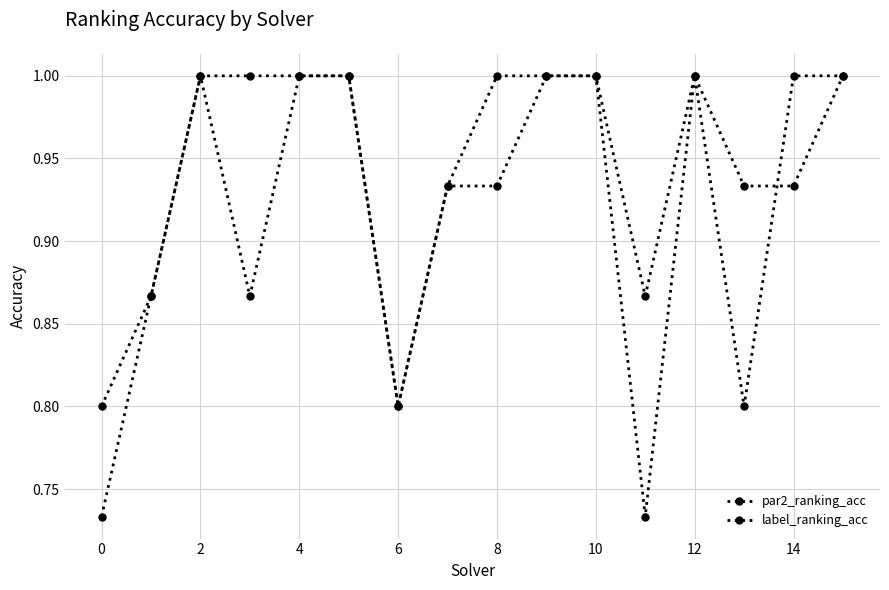

How many distinct data groups are displayed?

2